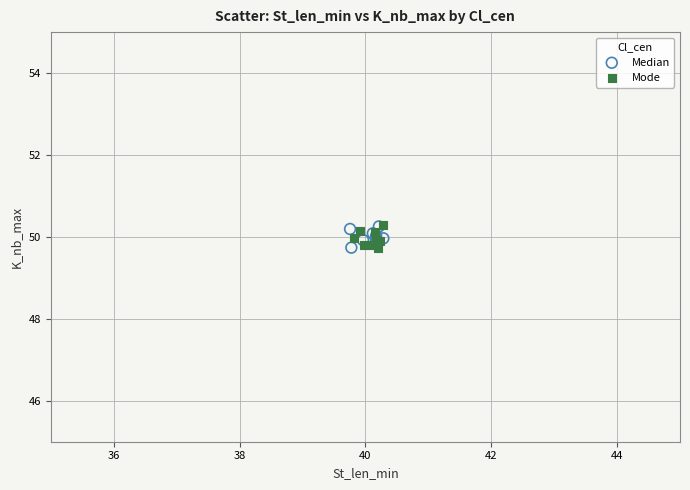

What are all the series names shown in the legend?

Median, Mode